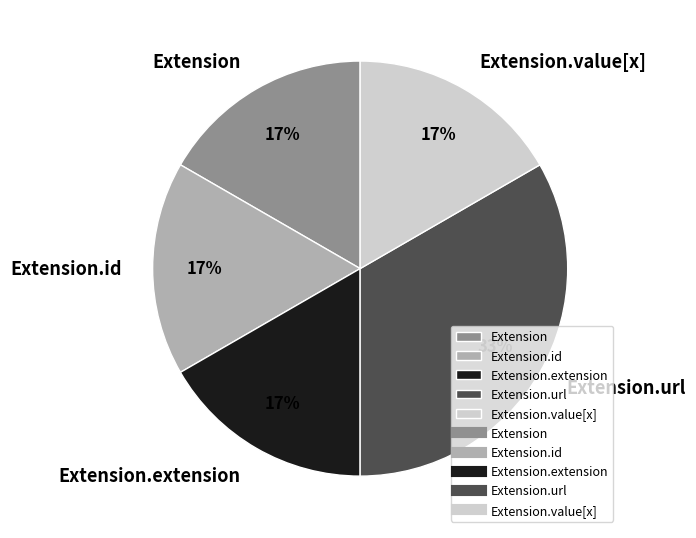

To the nearest percent, what is the combined percentage of Extension.url and Extension.id?

50%